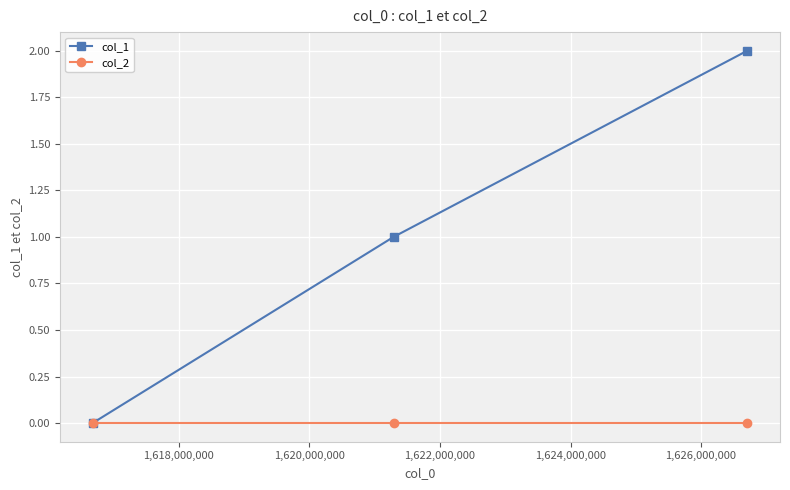

Rank the series by their average value, from lowest to highest.

col_2, col_1